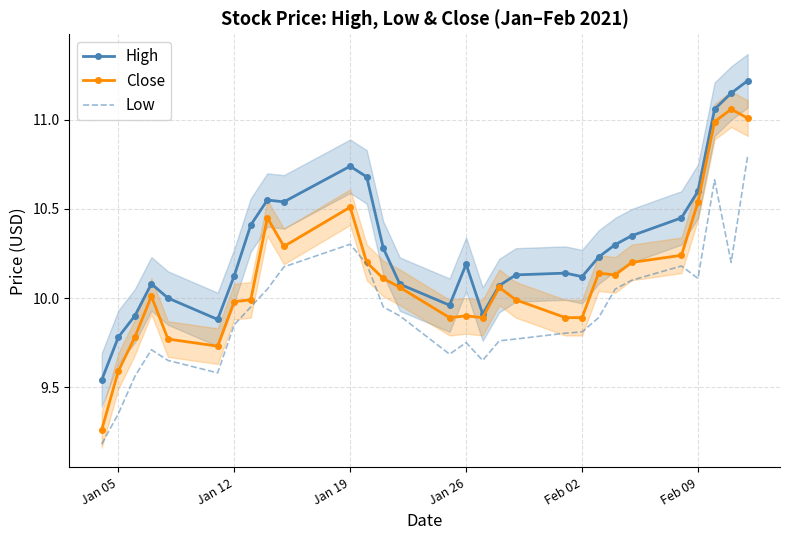

Is the value of Low at Feb 09 greater than the value of High at Jan 05?

Yes